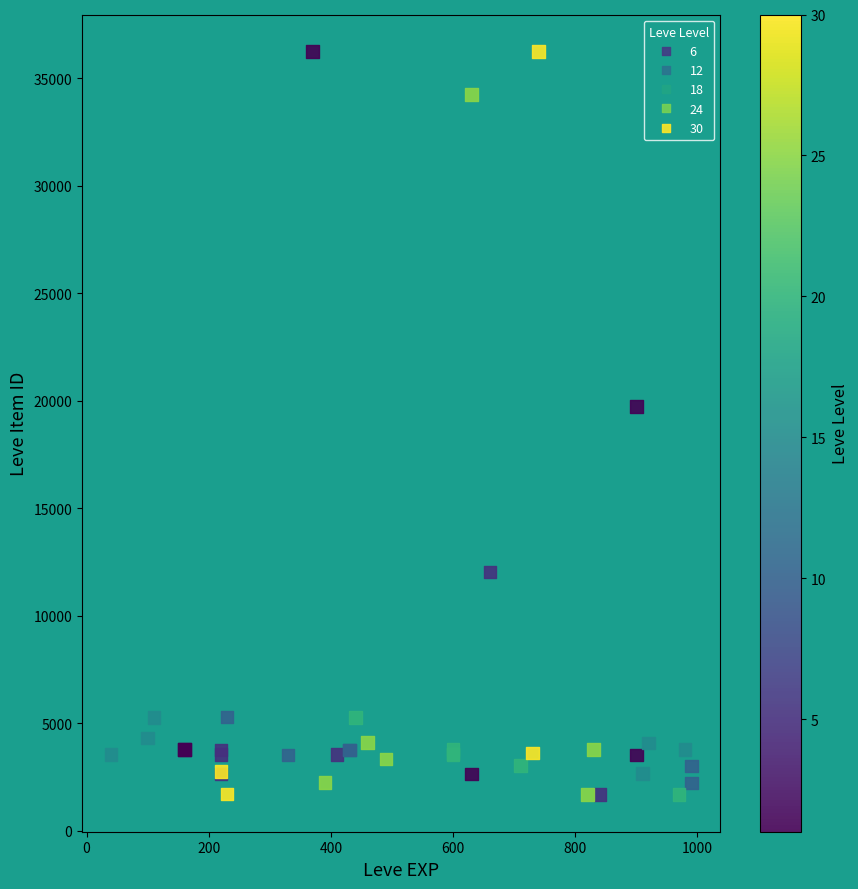

What Y value in the scatter plot is closest to 18967?

19744